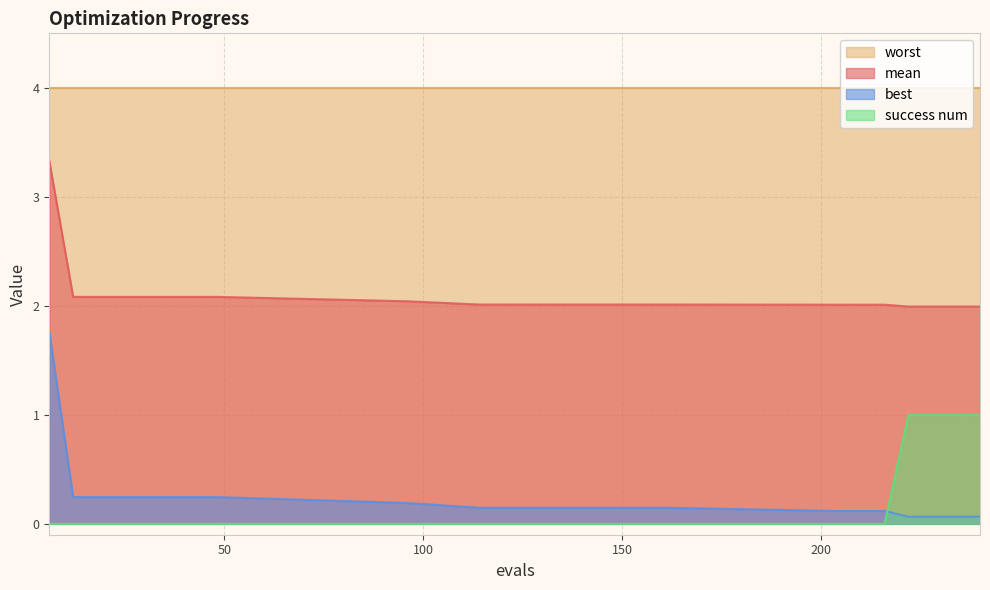

True or false: best and mean intersect in this chart.

False